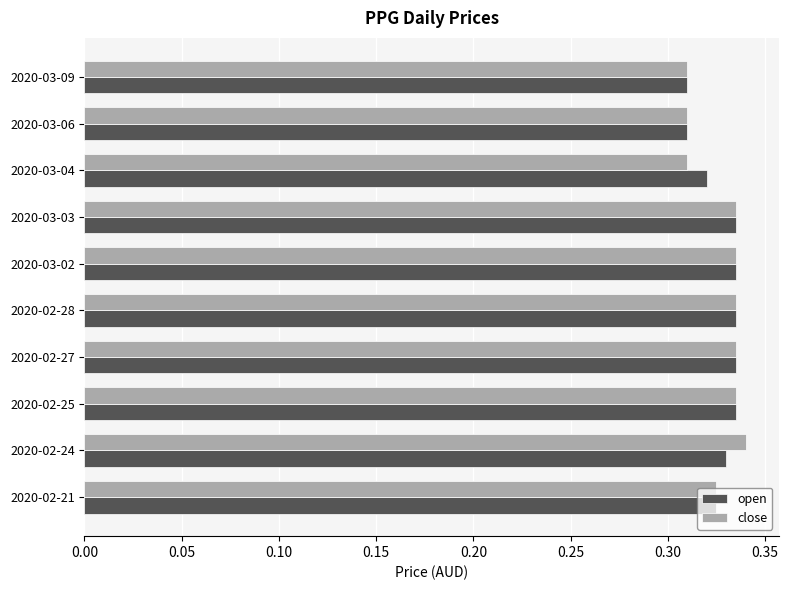

How many close values are between 0 and 1?

10